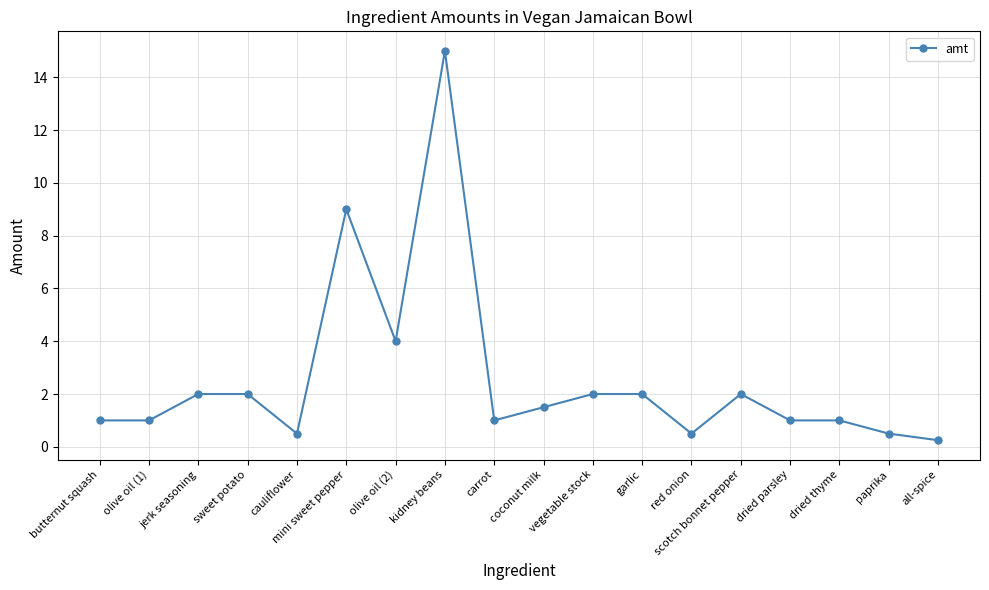

How many lines are shown in the chart?

1